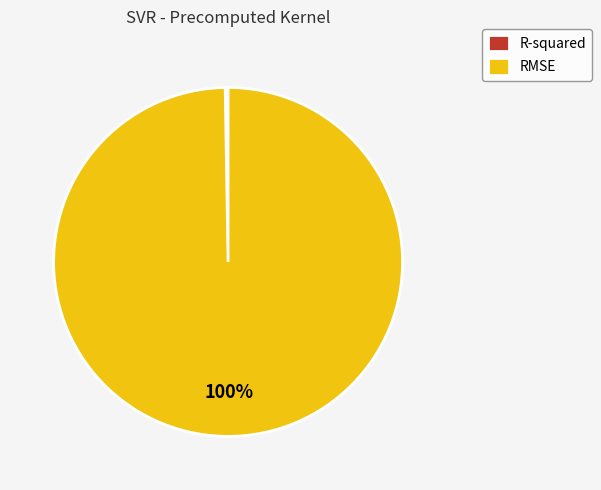

To the nearest percent, what is the average slice percentage?

50%